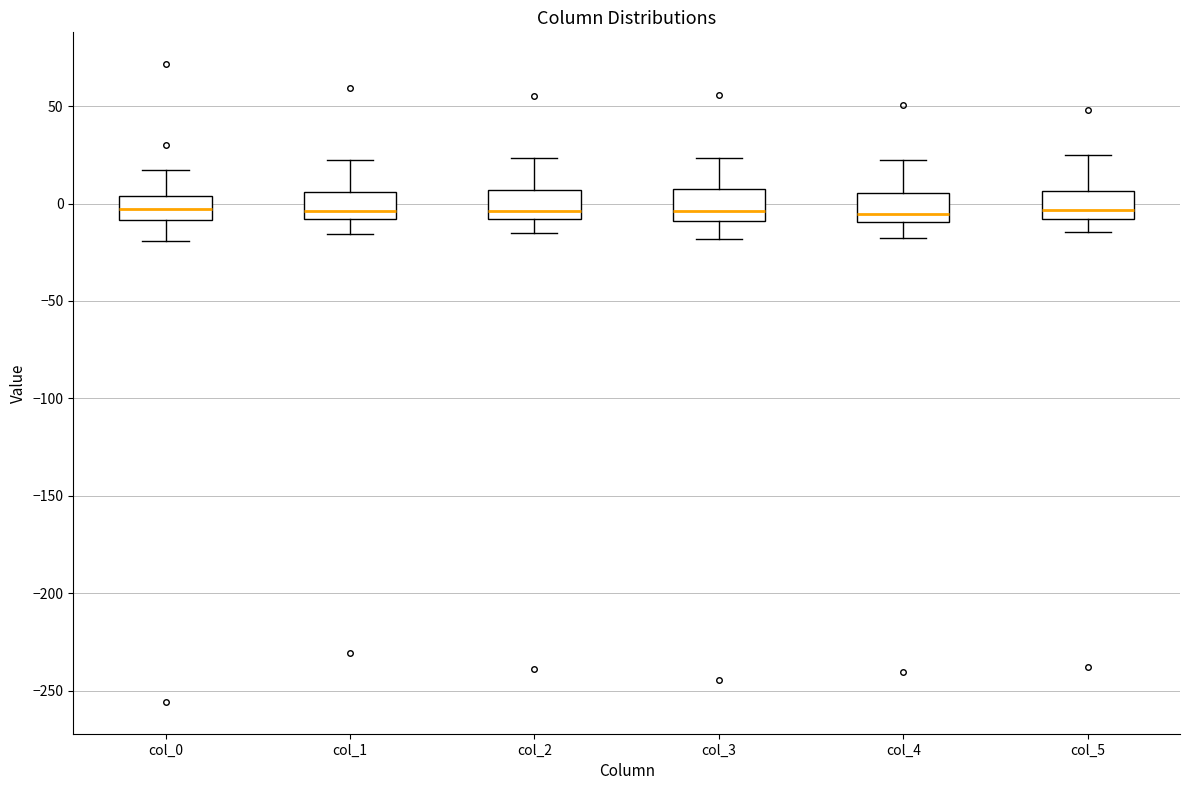

Reading left to right, transcribe this box plot: for each box, give where its median line is, the range the box spans, and where its two whiskers end, as read against the y-axis. The values are not printed on the chart, so give them approximately, as read against the axis.

col_0: median -5, box -10 to 5, whiskers -20 to 15
col_1: median -5, box -10 to 5, whiskers -15 to 20
col_2: median -5, box -10 to 5, whiskers -15 to 25
col_3: median -5, box -10 to 5, whiskers -20 to 25
col_4: median -5, box -10 to 5, whiskers -20 to 20
col_5: median -5, box -10 to 5, whiskers -15 to 25